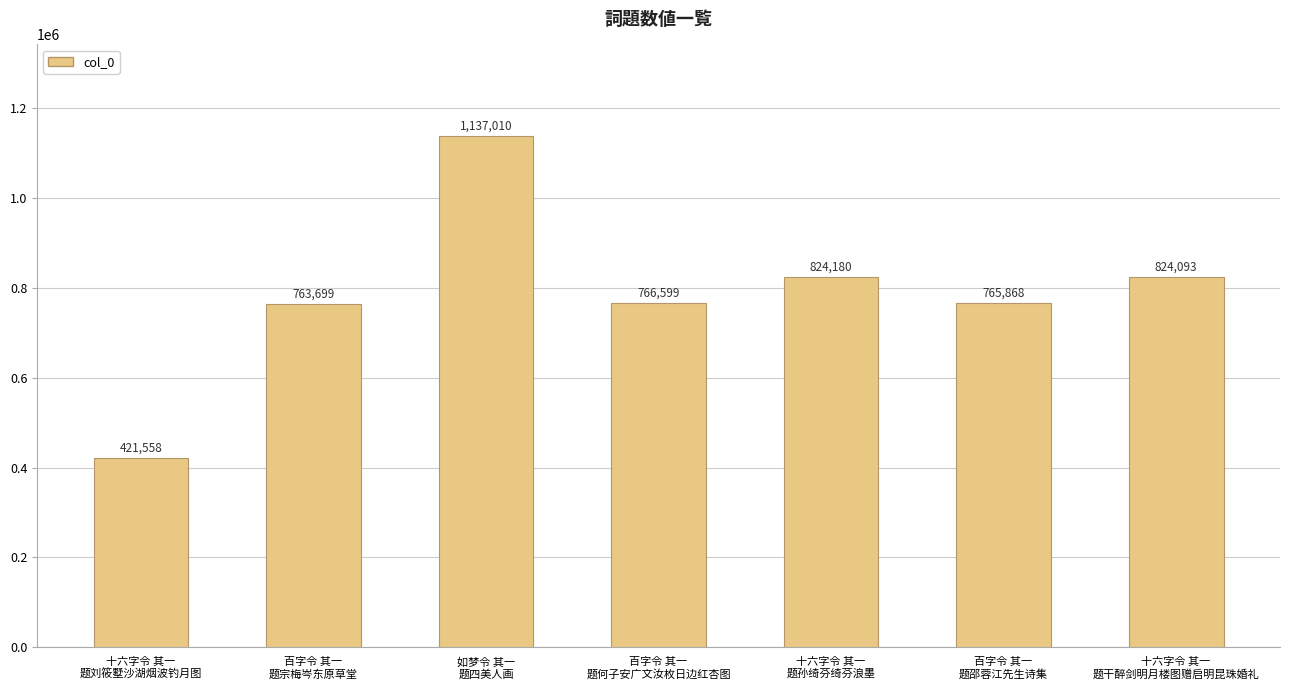

True or false: the data shows 824093 at 十六字令 其一
题干醉剑明月楼图赠启明昆珠婚礼.

True